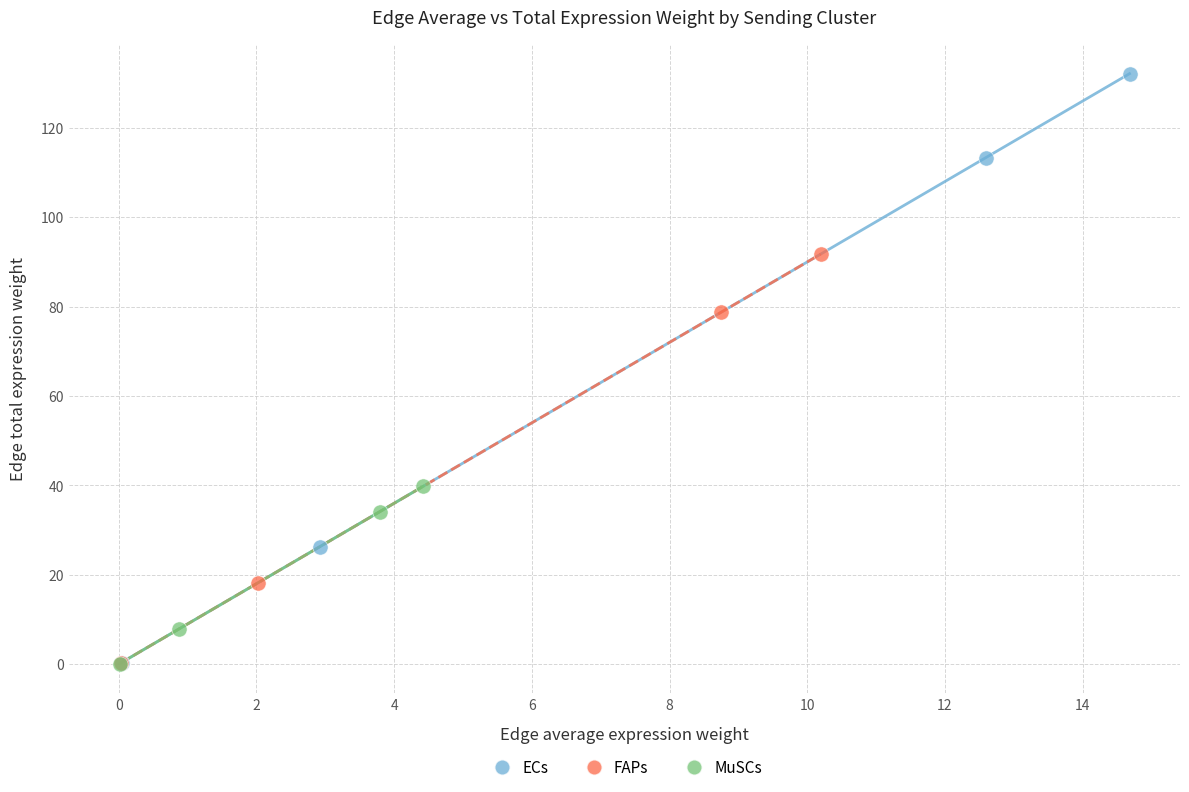

Which series has the widest spread of Y values?

ECs